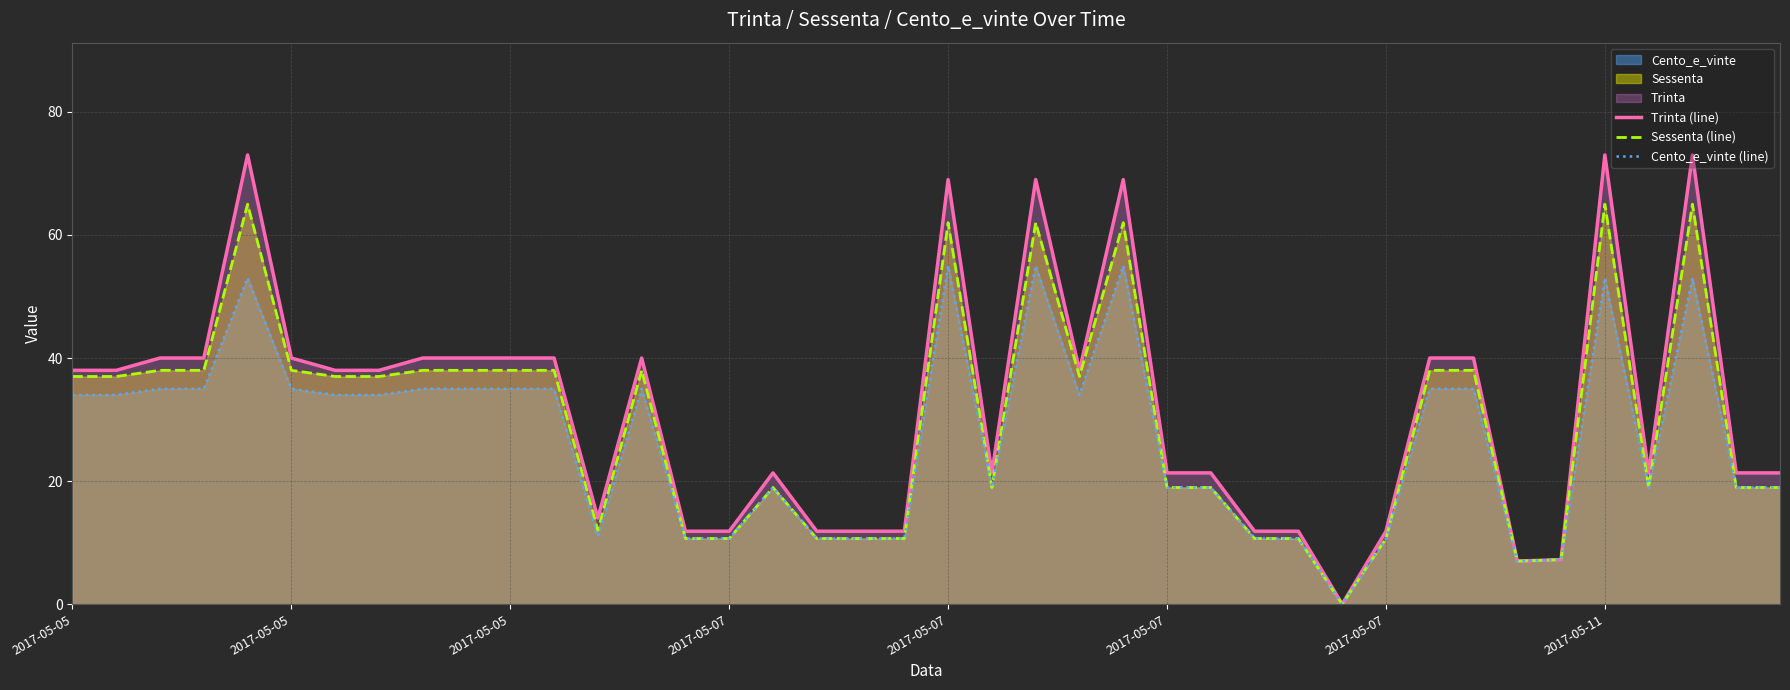

At which label is Trinta (line) closest to 36?

2017-05-05